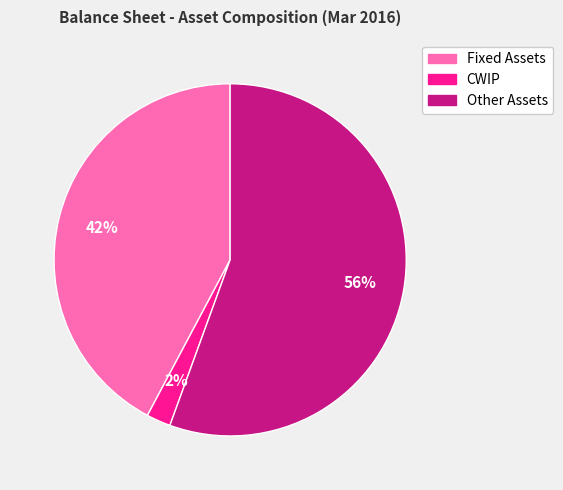

Which category has the smallest portion of the pie?

CWIP